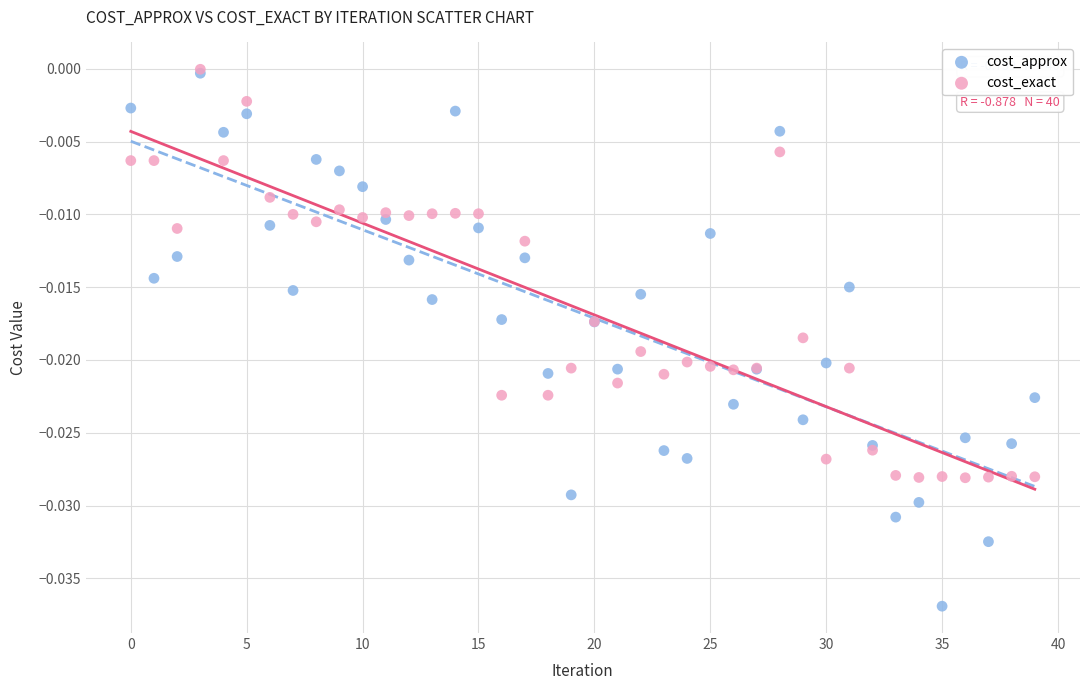

Which series has the widest spread of Y values?

cost_approx